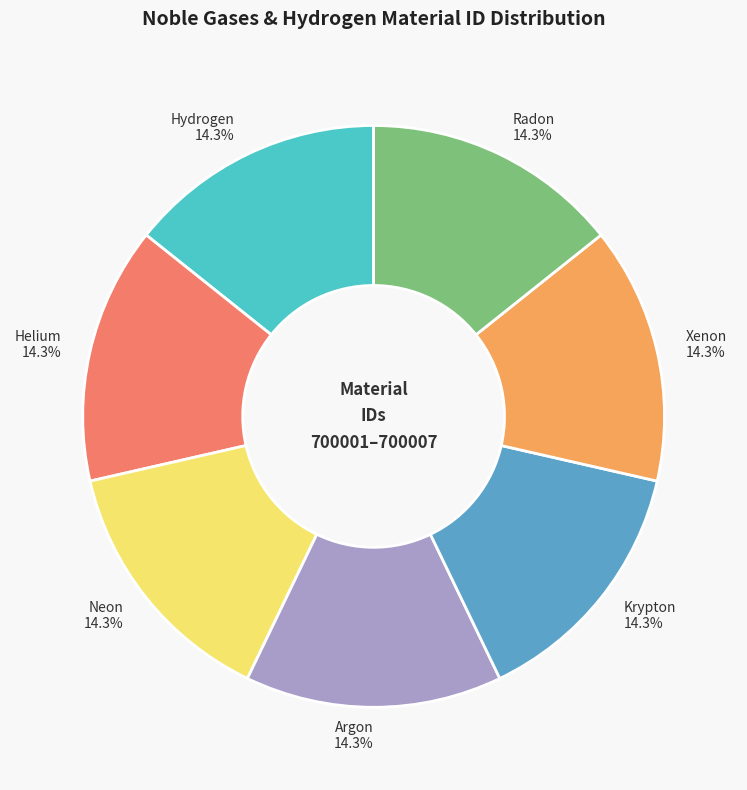

Is it true that Argon is 29% of the pie?

False